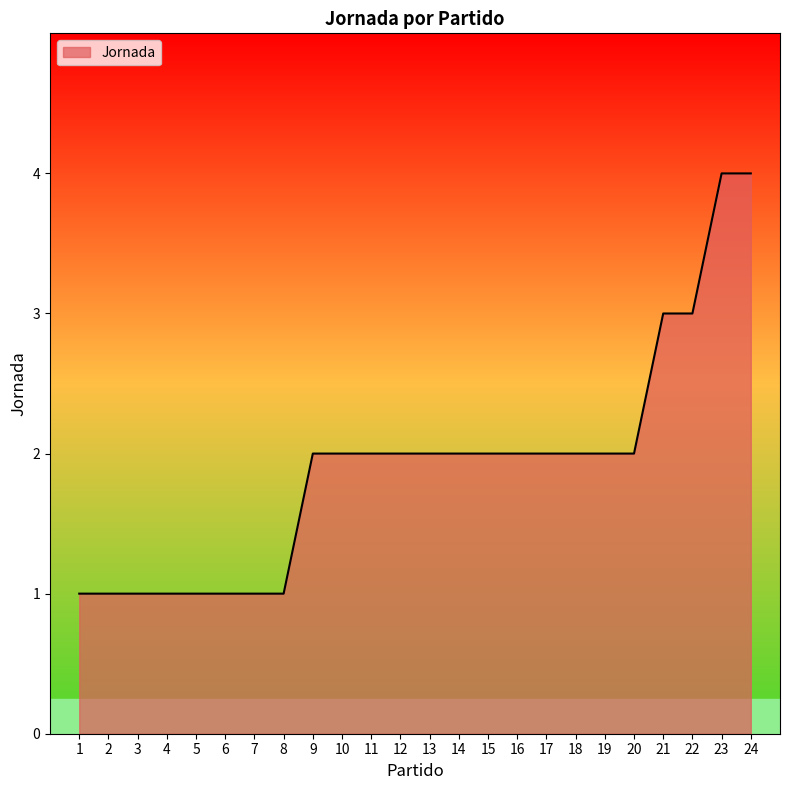

The value at 13 is 3. True or false?

False